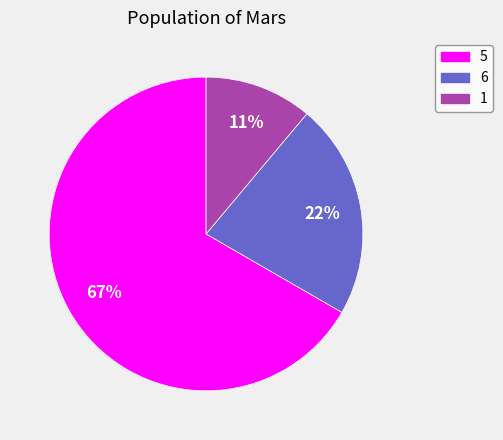

Do 1 and 5 together represent more than half of the pie?

Yes